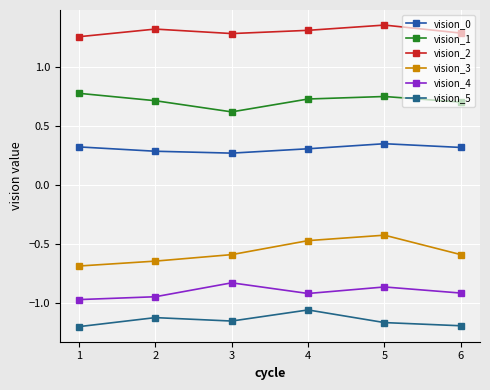

Which category has the lowest value in the vision_3 series?

1